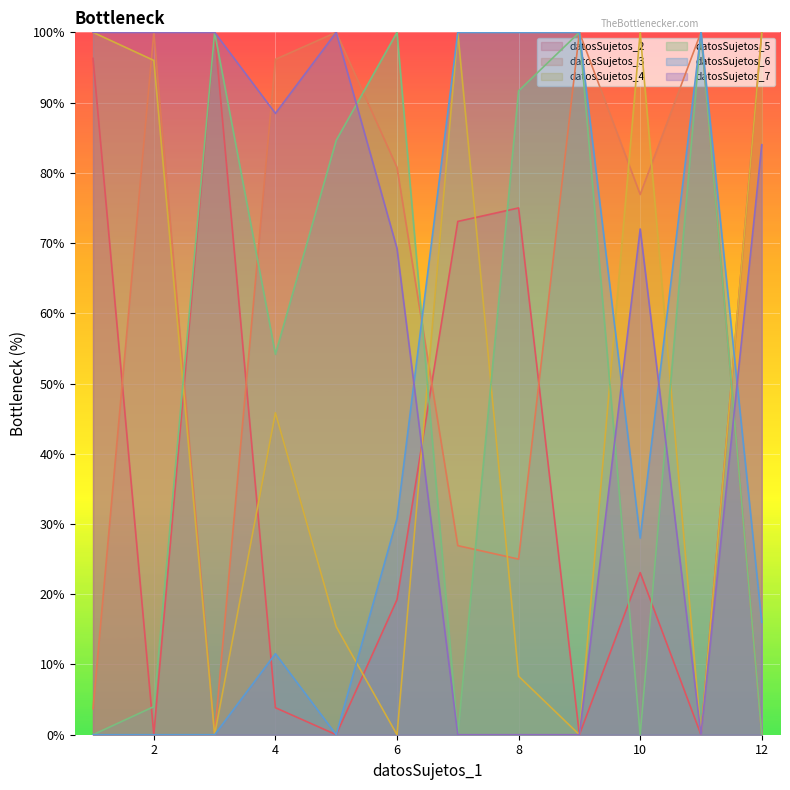

How many series are shown in this chart?

6